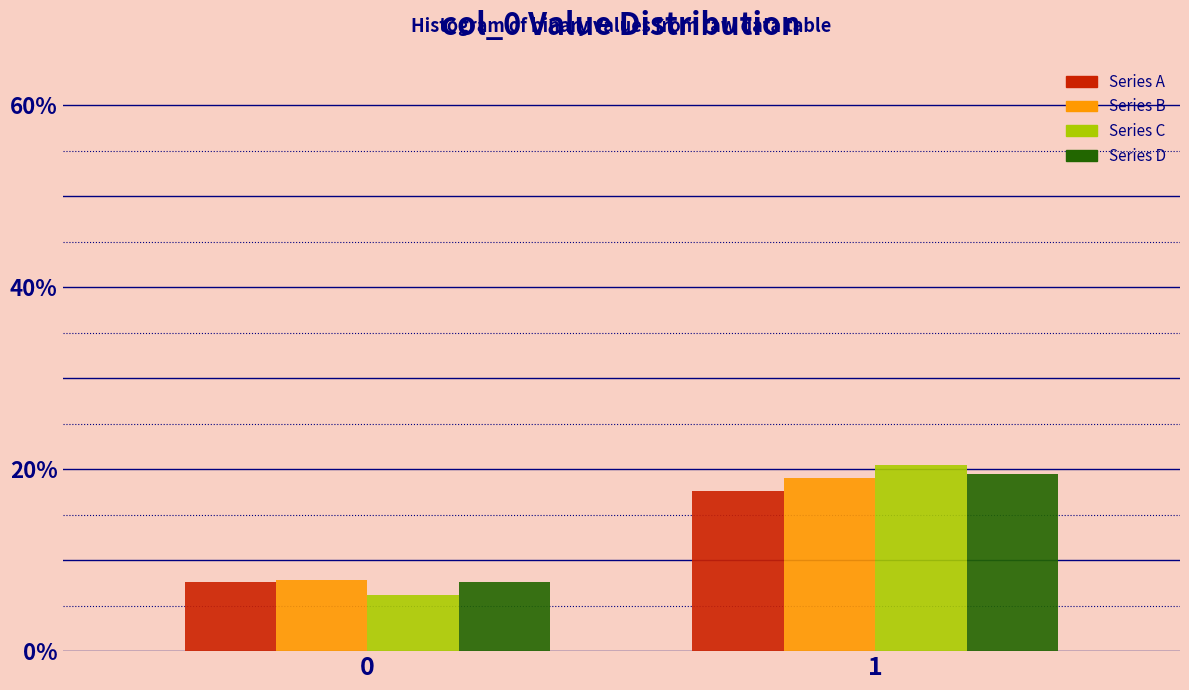

Reading right to left, extract all data points from this chart.

Series A: 1=17.6	0=7.6
Series B: 1=19.0	0=7.8
Series C: 1=20.5	0=6.2
Series D: 1=19.5	0=7.6